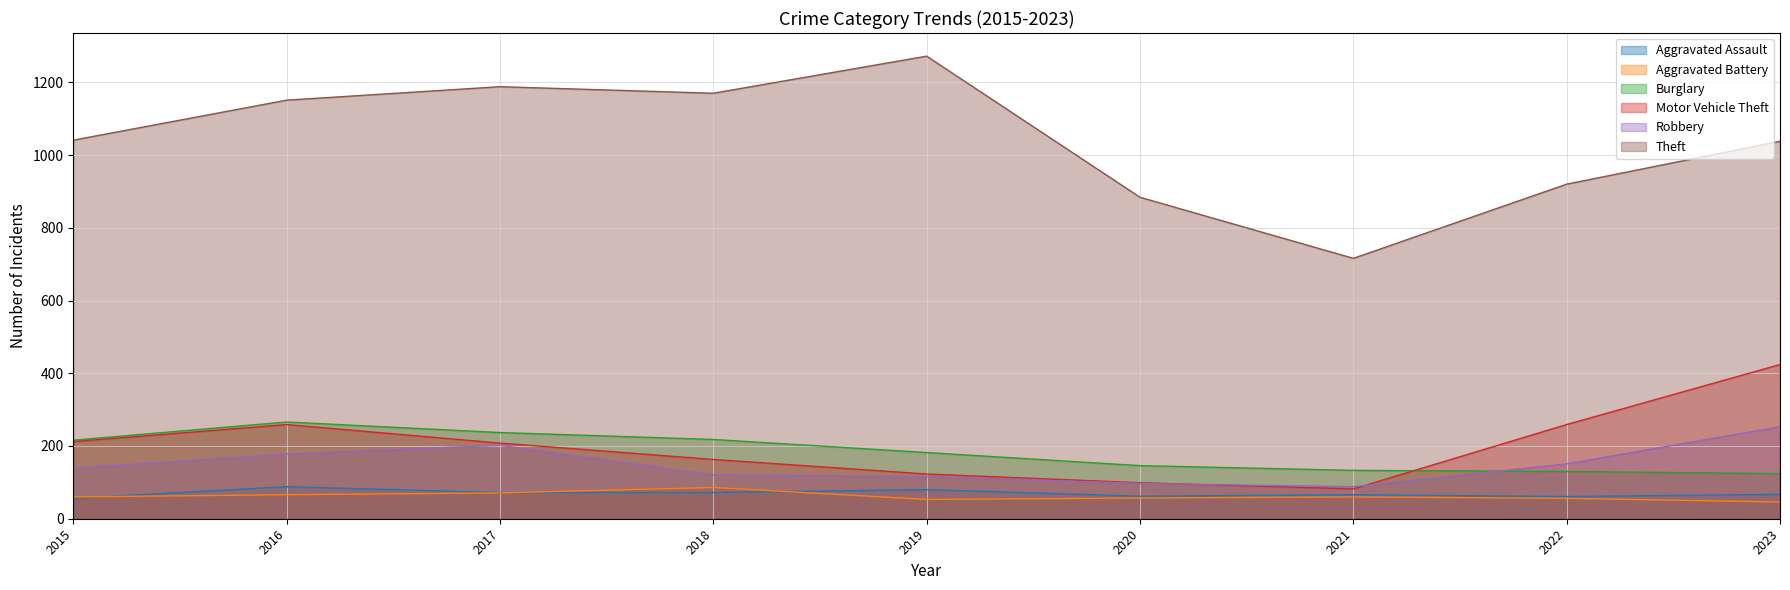

The value of Burglary at 2021 is 133. True or false?

True